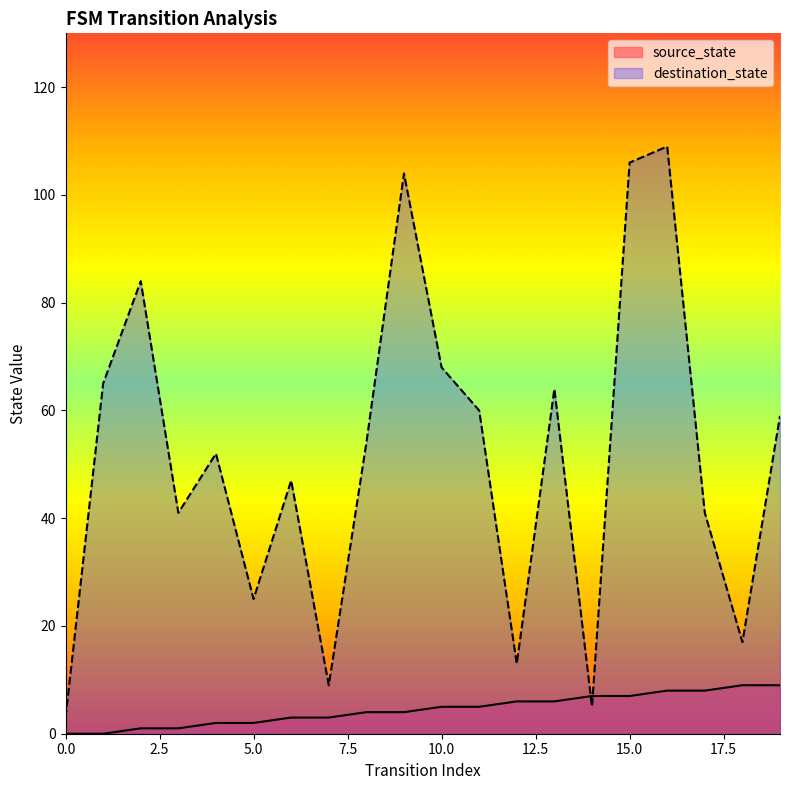

In destination_state, how many points are lower than both neighbors (excluding endpoints)?

6